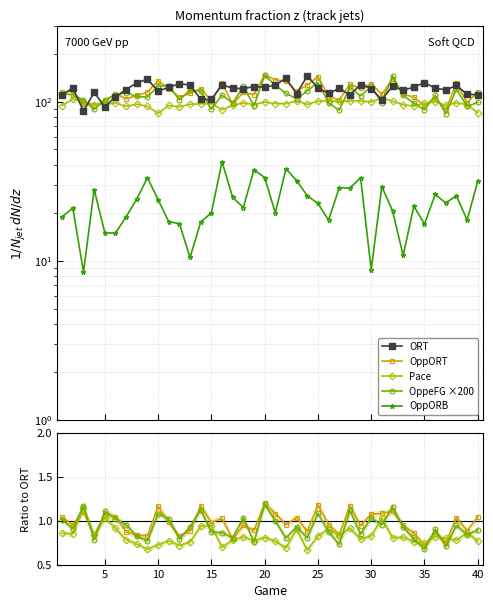

In OppeFG (×200), how many points are lower than both neighbors (excluding endpoints)?

14